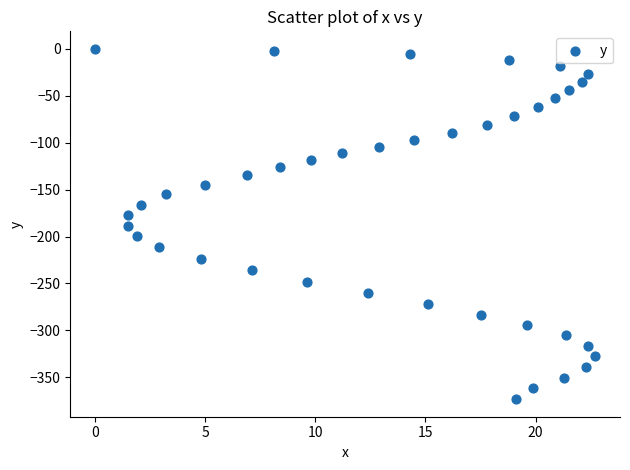

What is the range of X values (max minus min)?

22.7